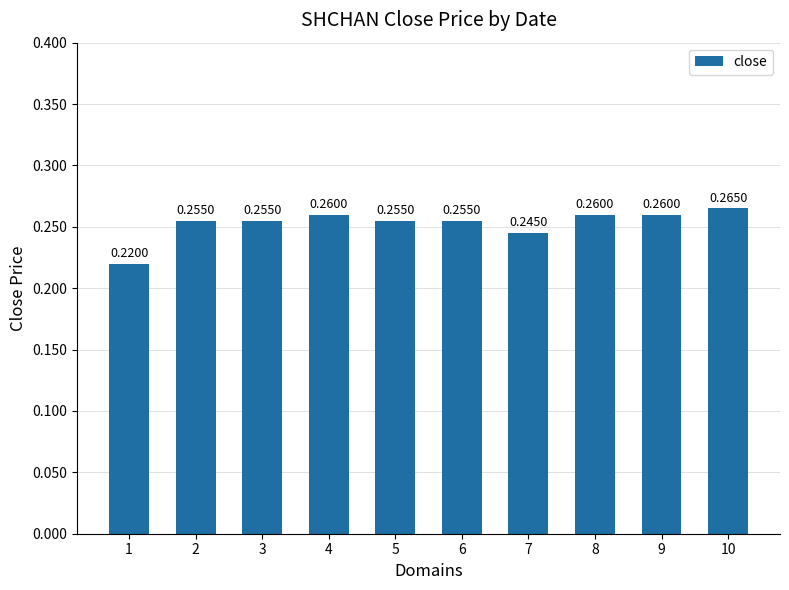

Is it true that the value at 3 is 0.4?

False